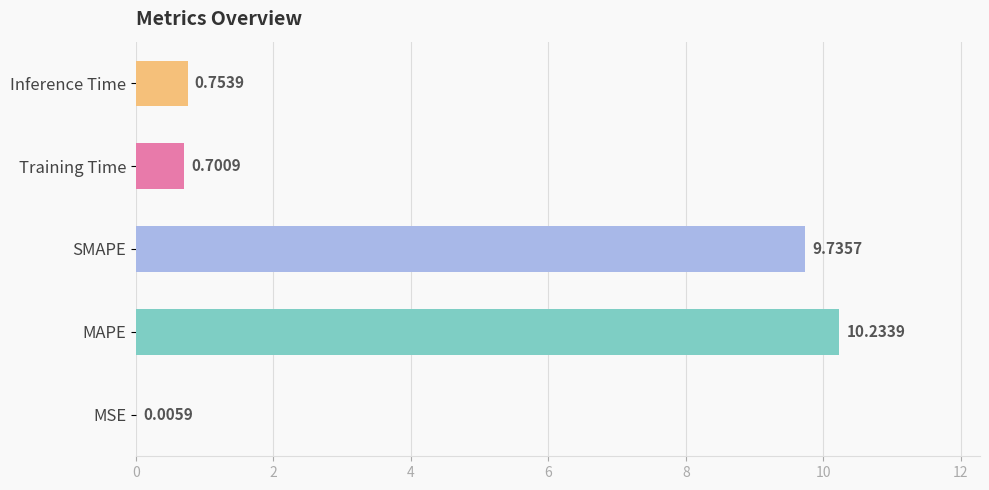

Which has a higher value, SMAPE or MSE?

SMAPE